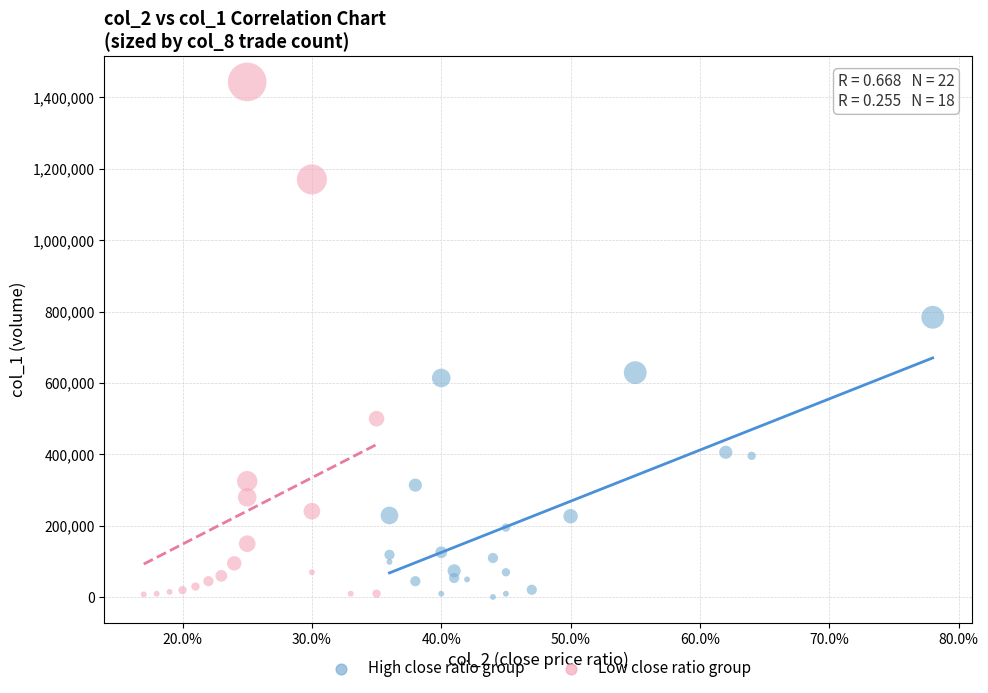

Which series has the largest Y range (max minus min)?

Low close ratio group